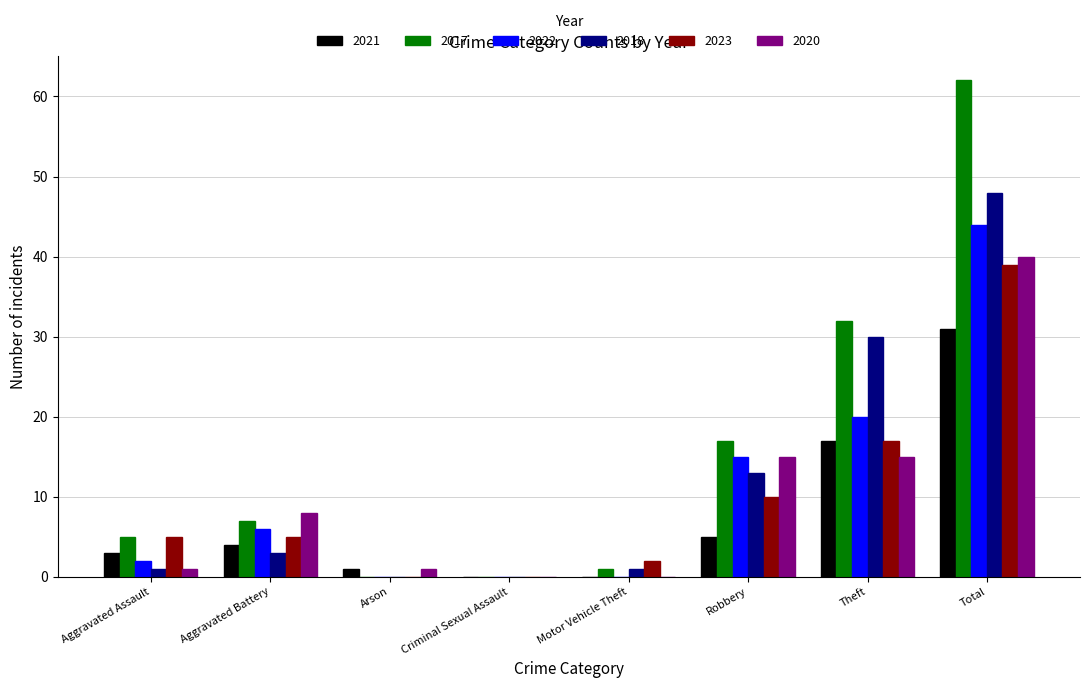

What are all the series names shown in the legend?

2021, 2017, 2022, 2018, 2023, 2020